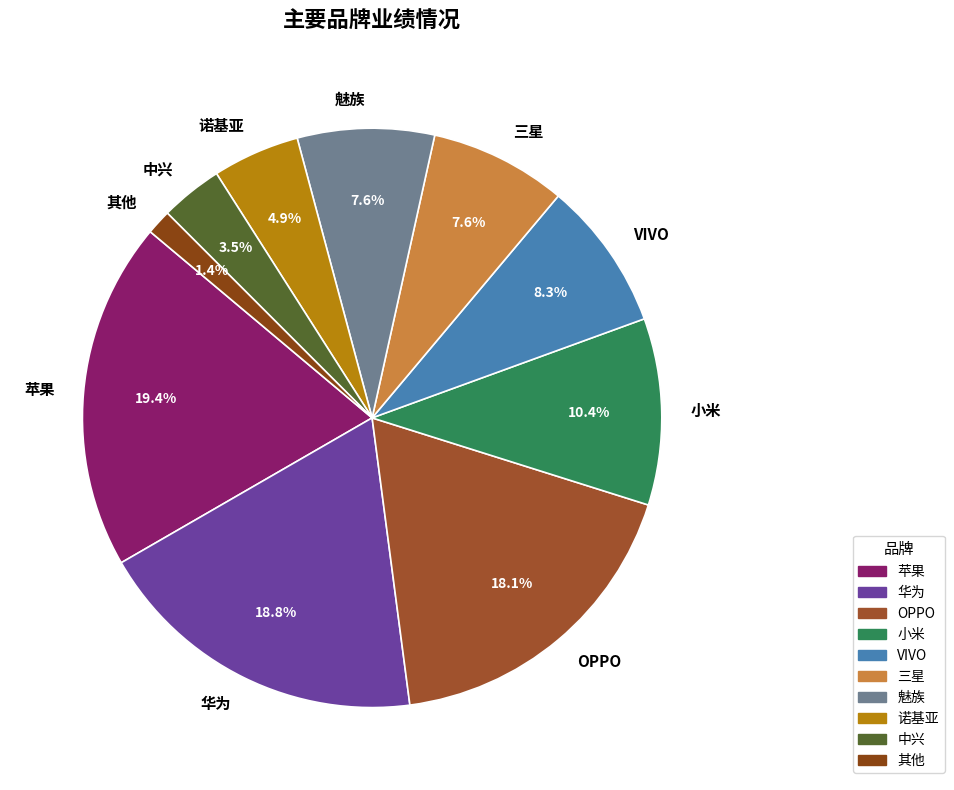

What percentage is NOT represented by OPPO?

81.9%